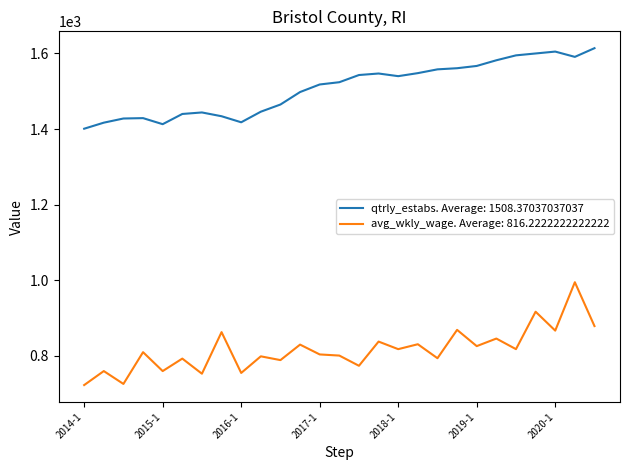

True or false: qtrly_estabs. Average: 1508.37037037037 and avg_wkly_wage. Average: 816.2222222222222 cross at least once.

False